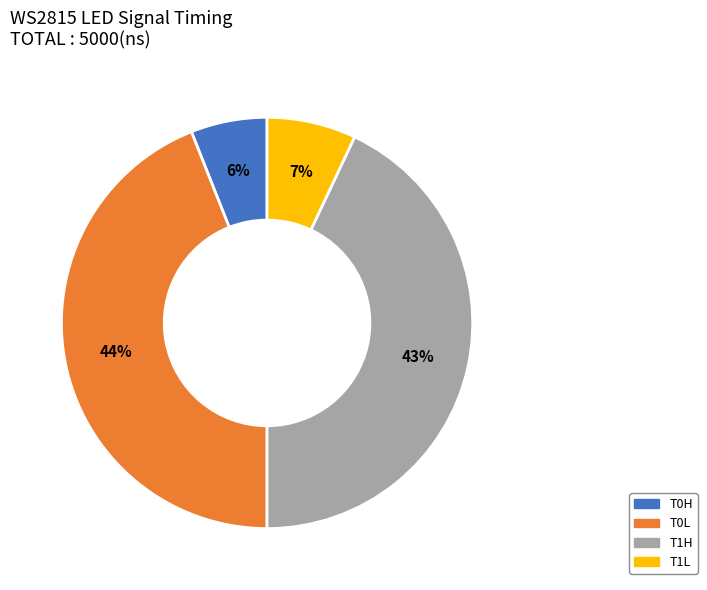

Is there a majority slice in this chart?

No